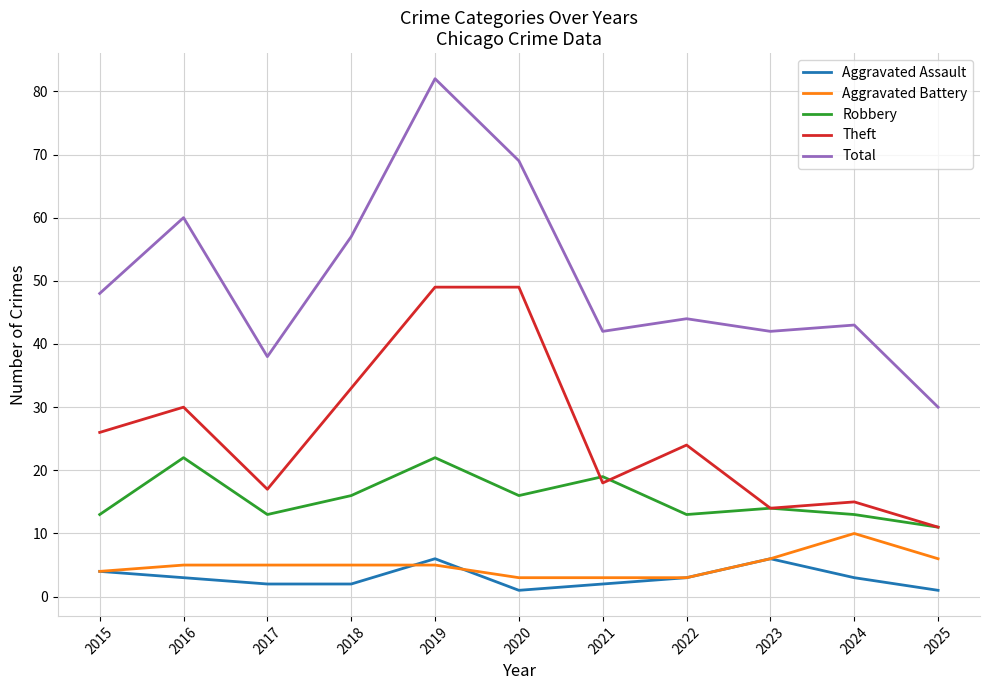

True or false: Total and Robbery intersect in this chart.

False